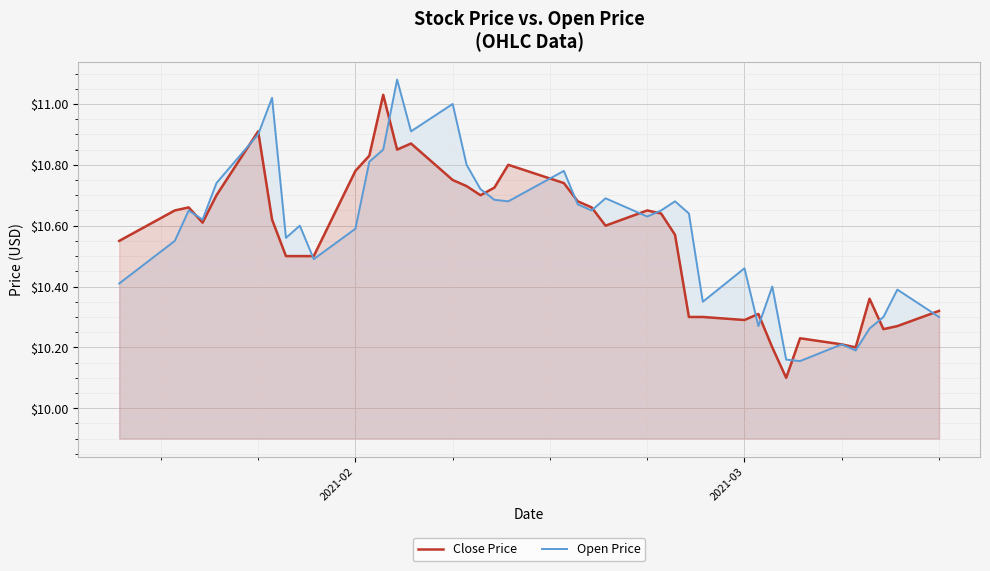

What is the value of the Close Price point at the 7th from the left?

10.6